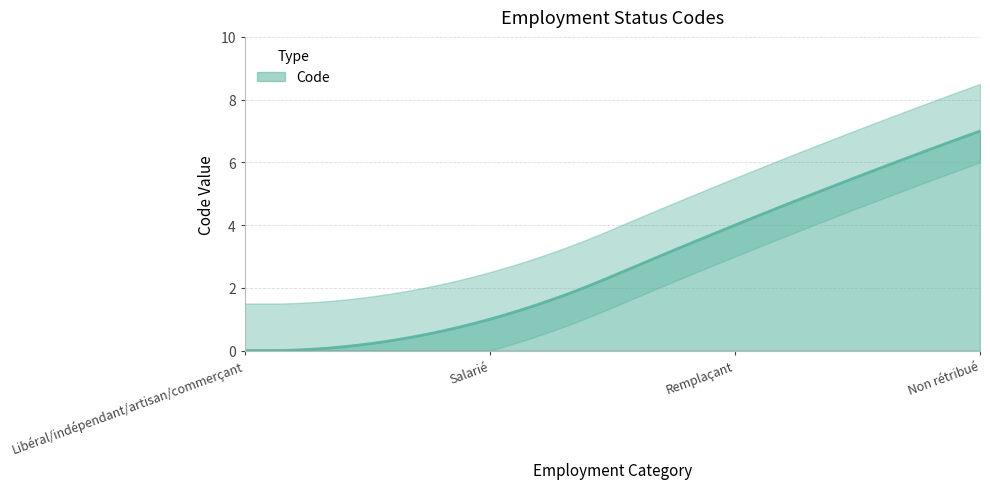

True or false: there are more than 0 points higher than both neighbors.

False